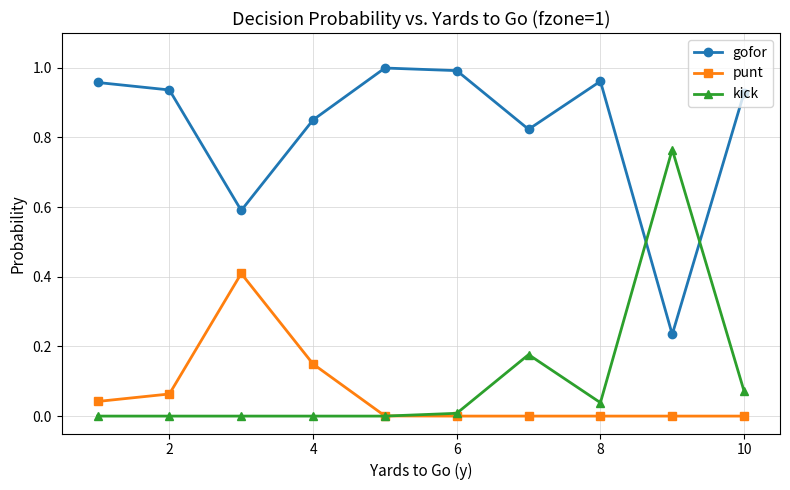

What is the sum of all kick values?

1.1